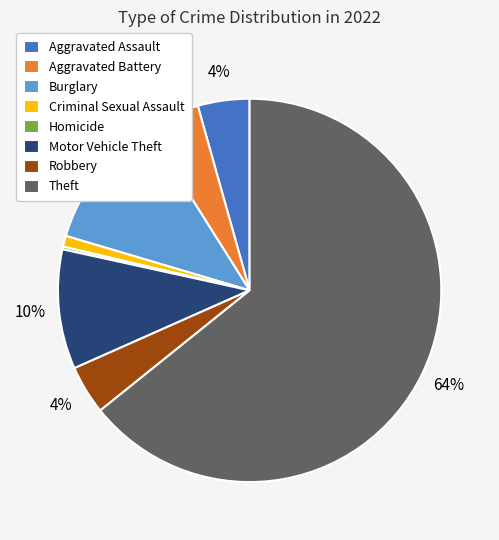

To the nearest percent, what is the difference between the Motor Vehicle Theft and Burglary slice percentages?

1%